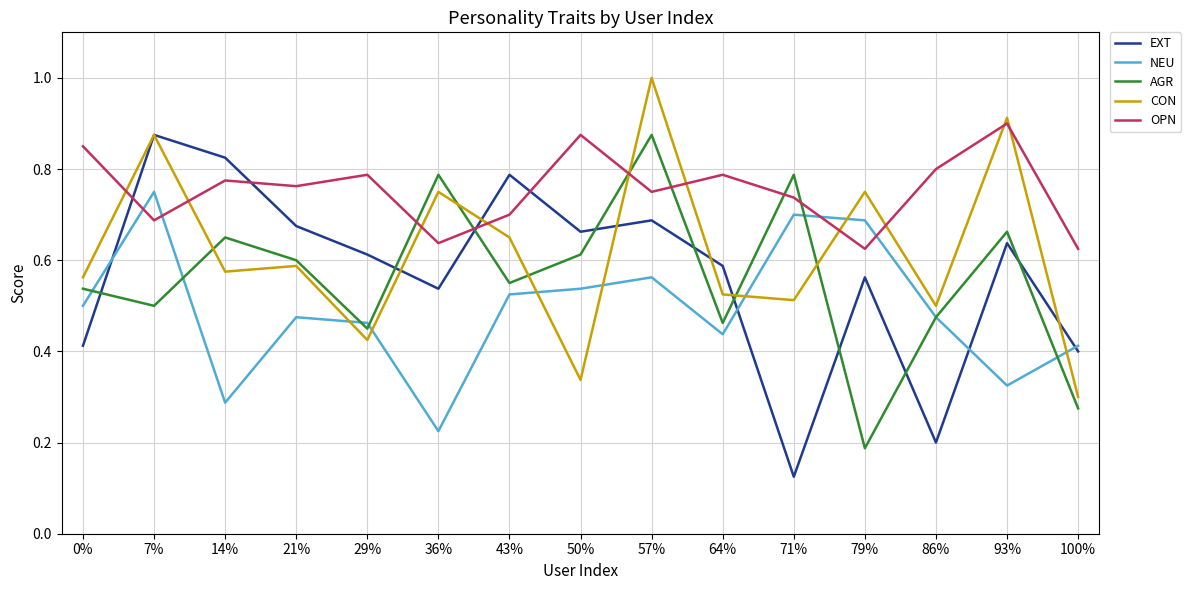

Is it true that NEU equals 0.1 at 64%?

False